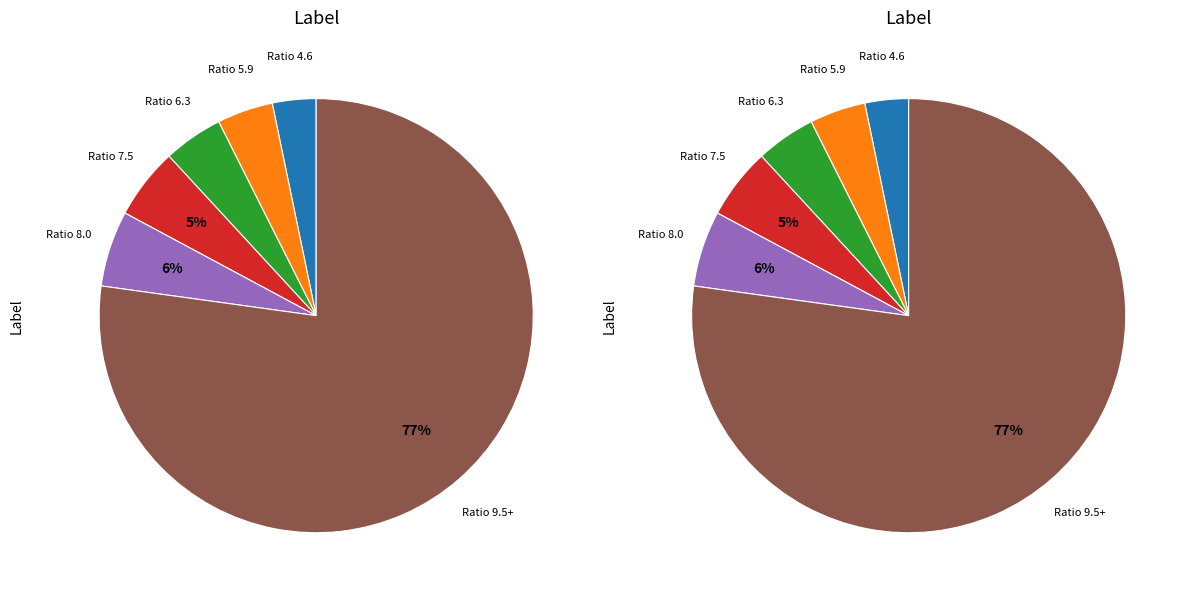

To the nearest percent, what portion does 8.0 represent?

6%